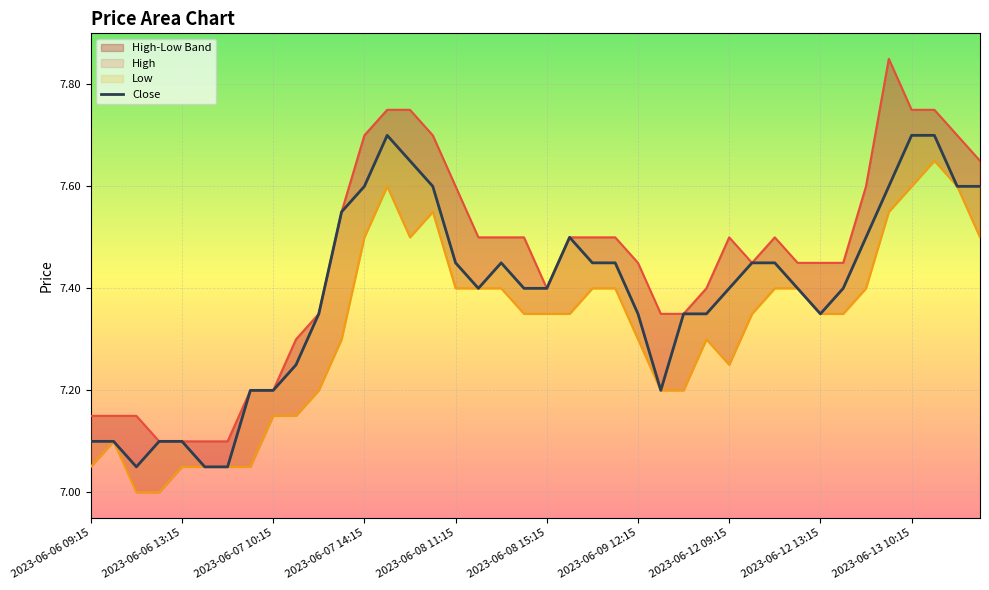

What is the minimum value shown in the chart?

7.0